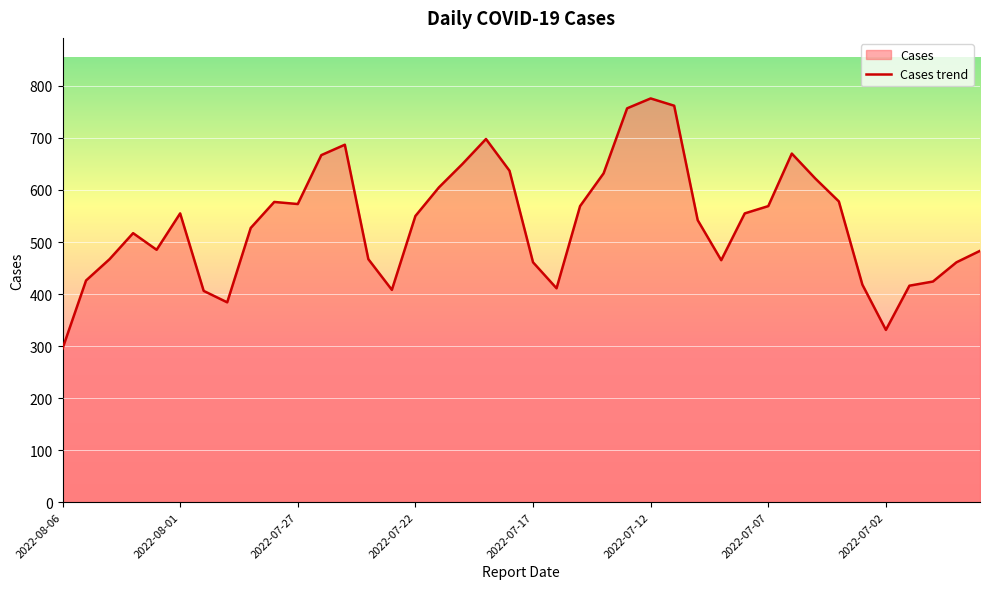

What is the difference between the values at 2022-07-03 and 2022-08-01?

137